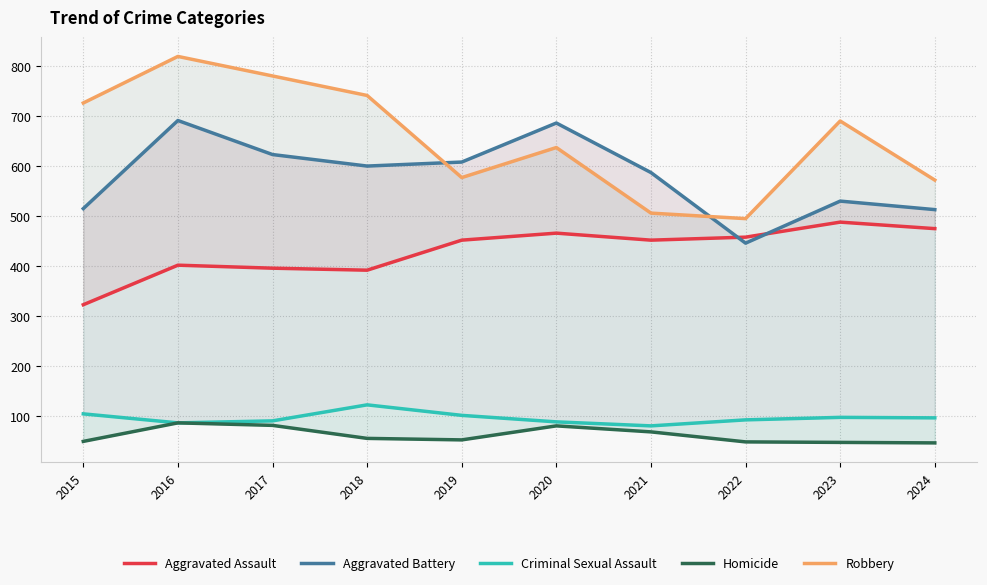

At 2017, list the series in order from smallest to largest.

Homicide, Criminal Sexual Assault, Aggravated Assault, Aggravated Battery, Robbery